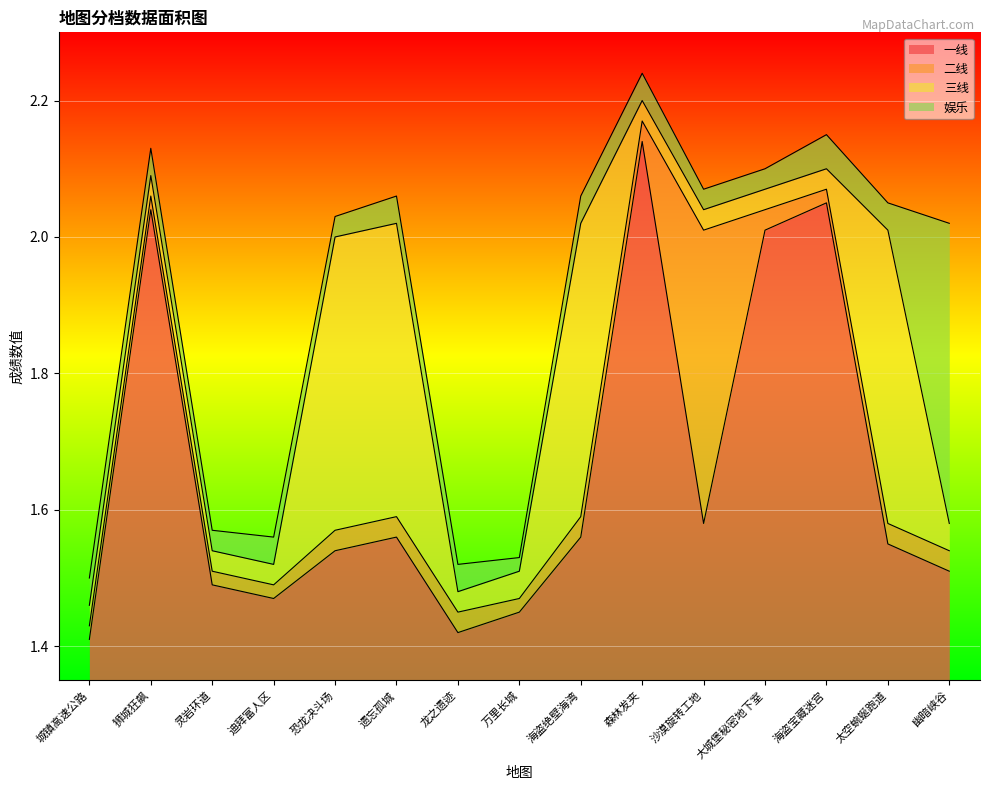

Between 万里长城 and 迪拜富人区, which is larger?

迪拜富人区